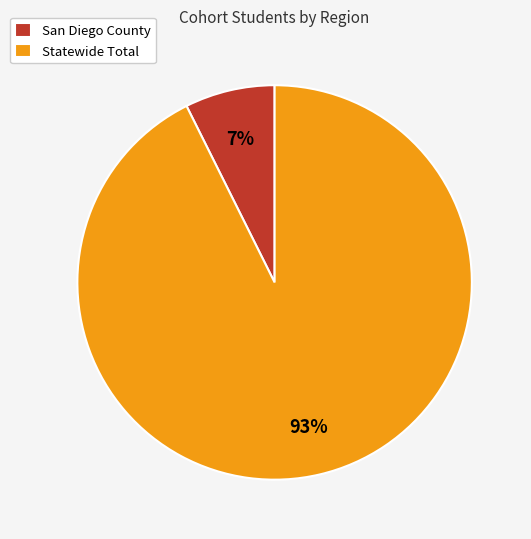

What percentage is the San Diego County slice, to the nearest percent?

7%